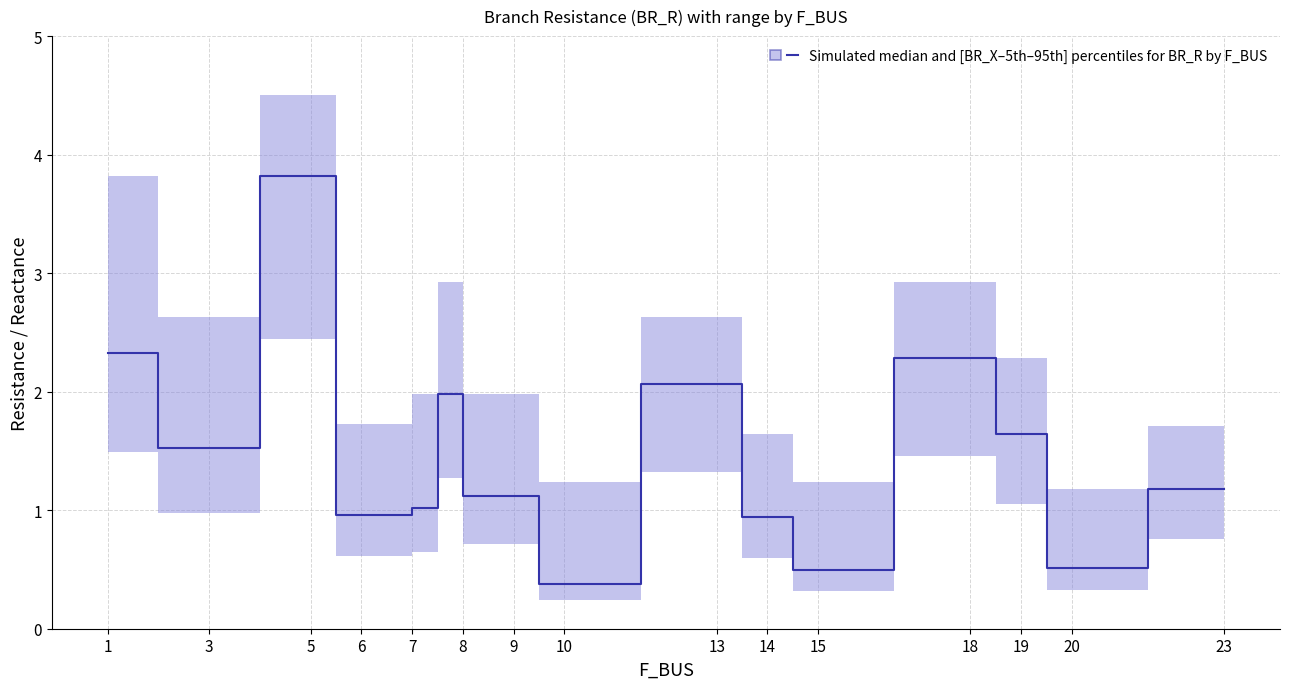

At which category does the data reach its first local peak?

5